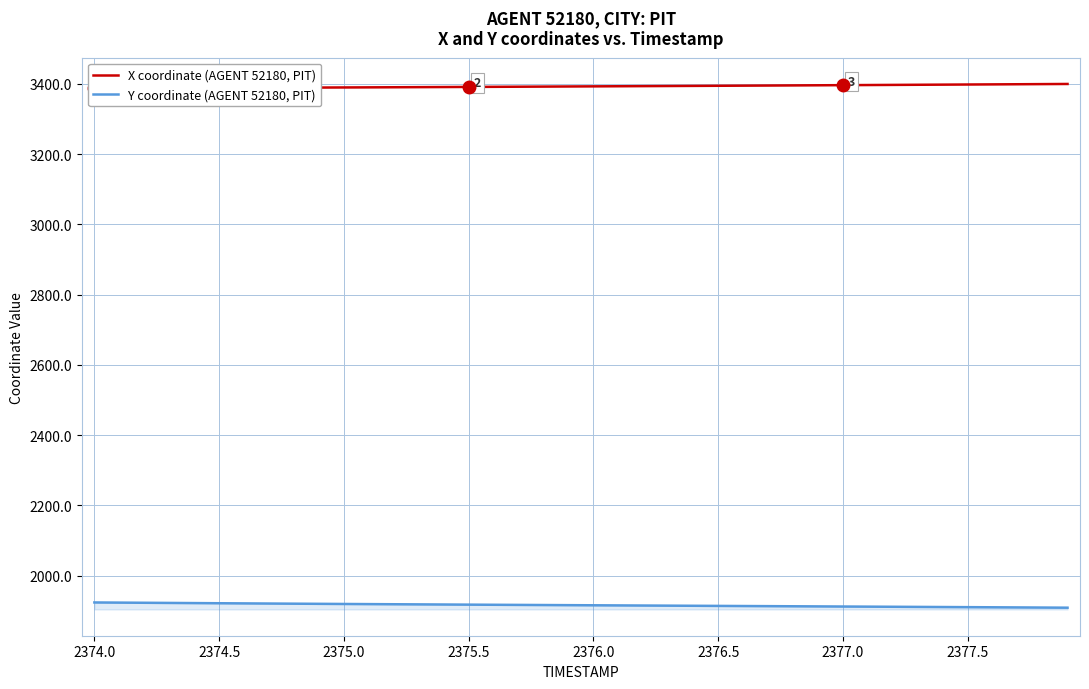

What is the maximum value for Y coordinate (AGENT 52180, PIT)?

1923.7